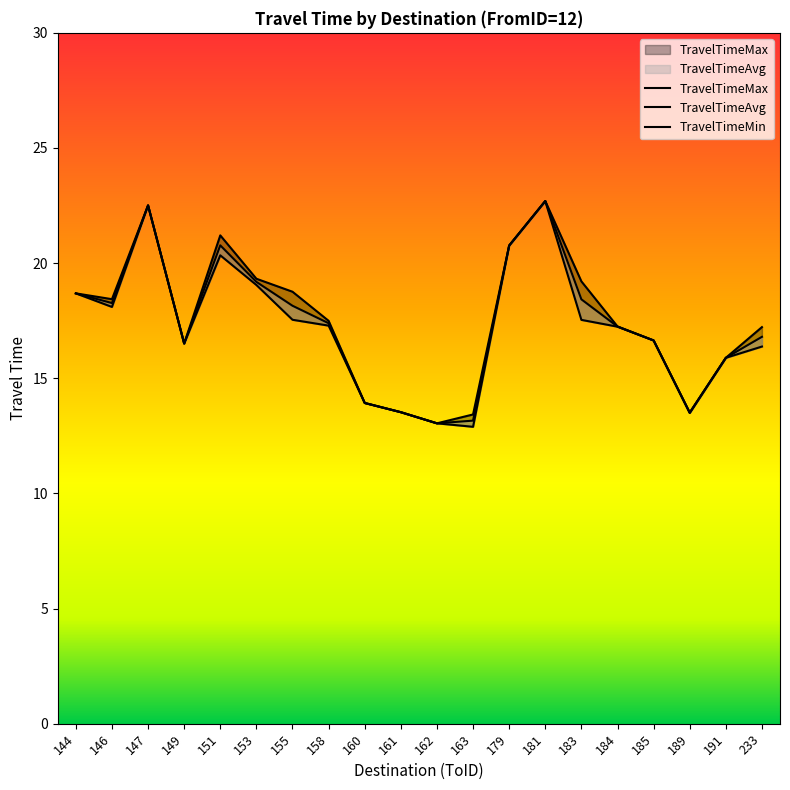

What are all the series names shown in the legend?

TravelTimeAvg, TravelTimeMin, TravelTimeMax